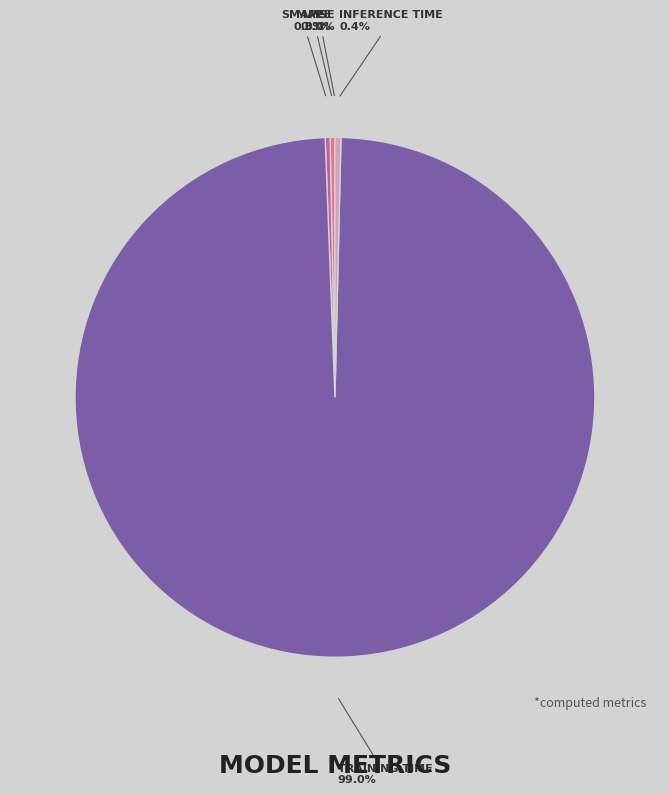

Is there any slice that represents more than half of the pie?

Yes